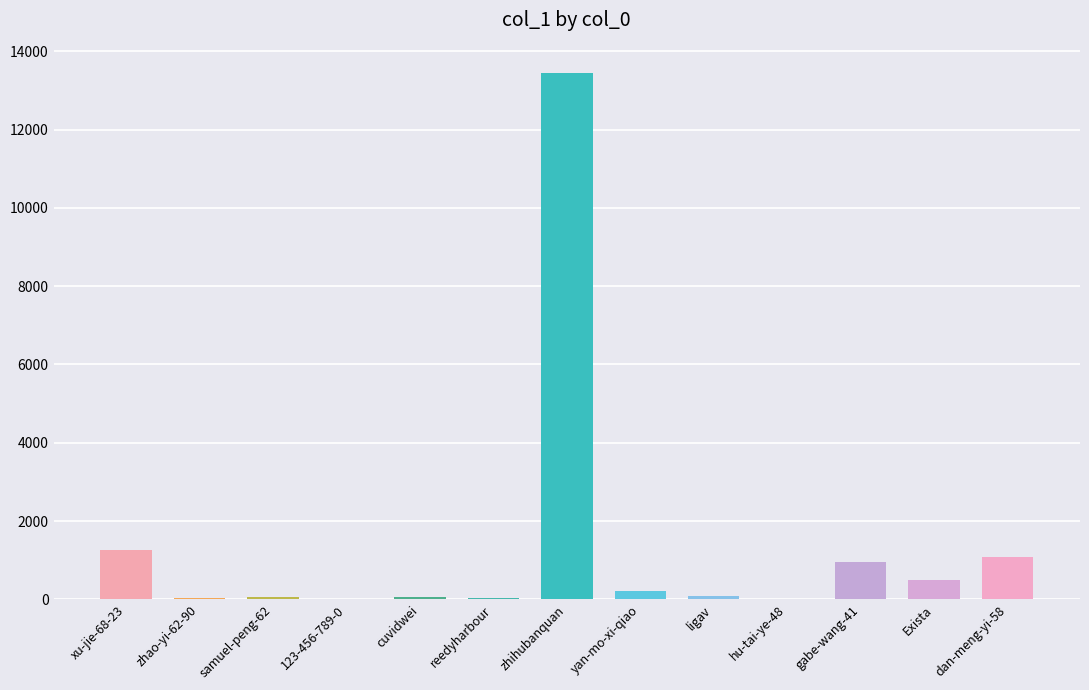

What is the difference between the values at xu-jie-68-23 and zhao-yi-62-90?

1238